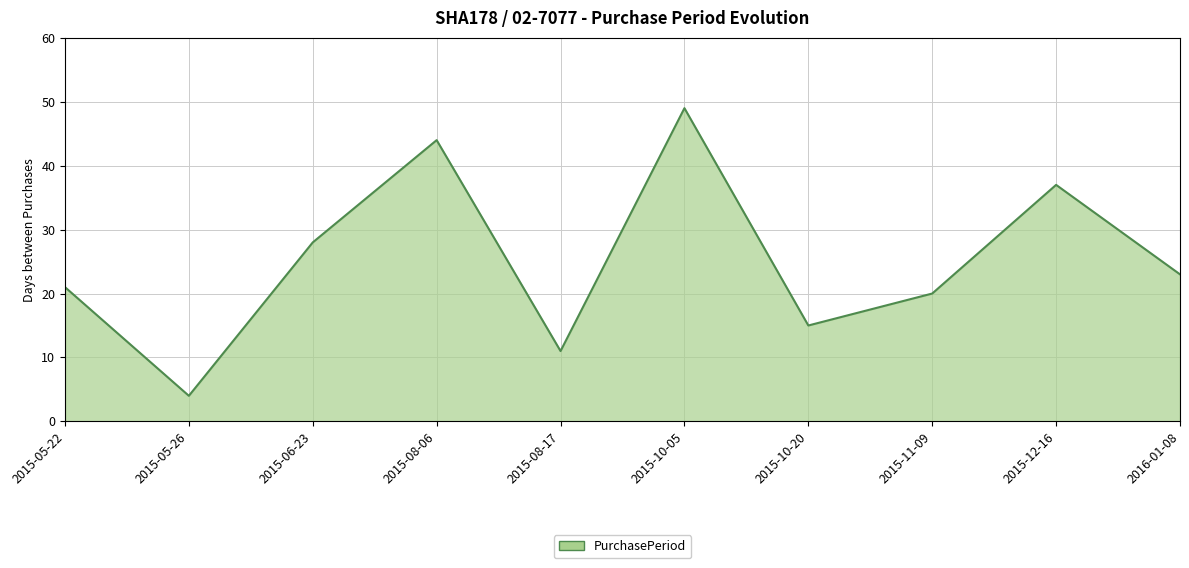

How many interior local peaks (higher than both neighbors) does the data have?

3